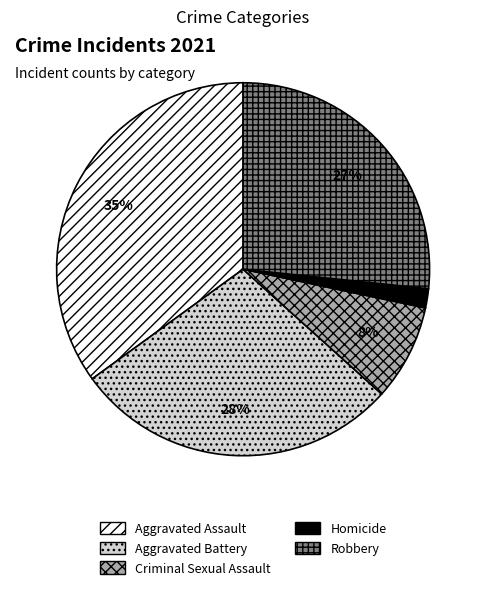

Which has a higher value, Homicide or Aggravated Battery?

Aggravated Battery